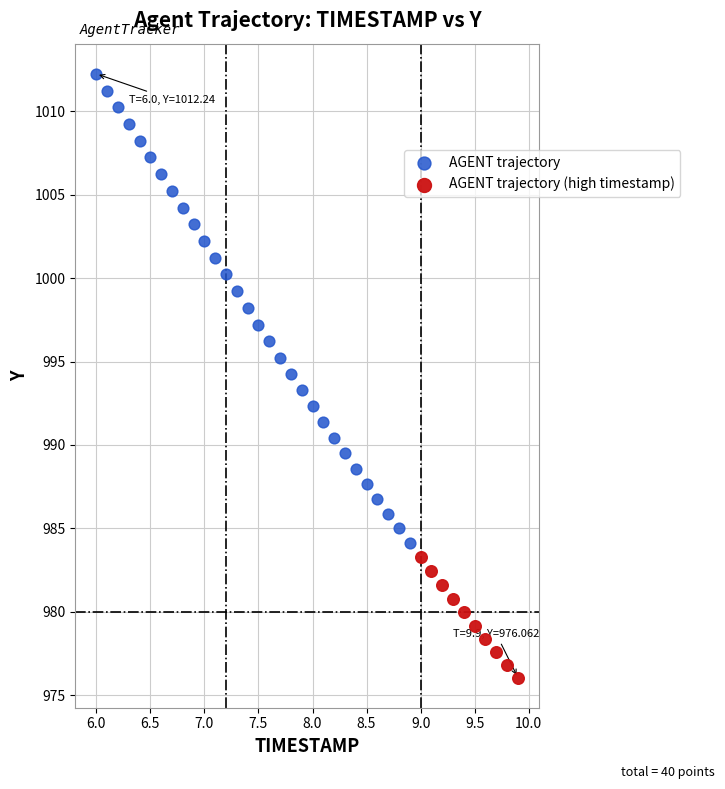

What are all the series names shown in the legend?

AGENT trajectory, AGENT trajectory (high timestamp)